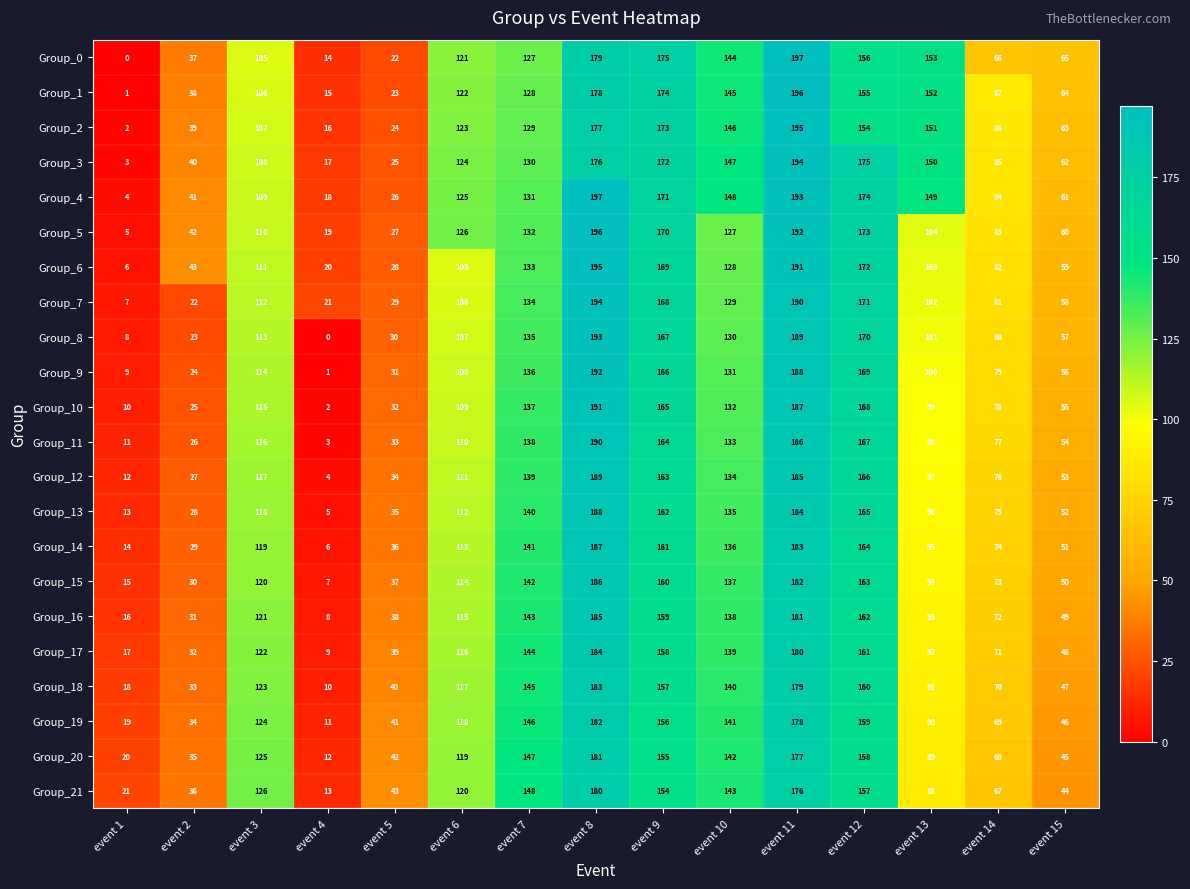

Which series changed the most between event 6 and event 14?

Group_0